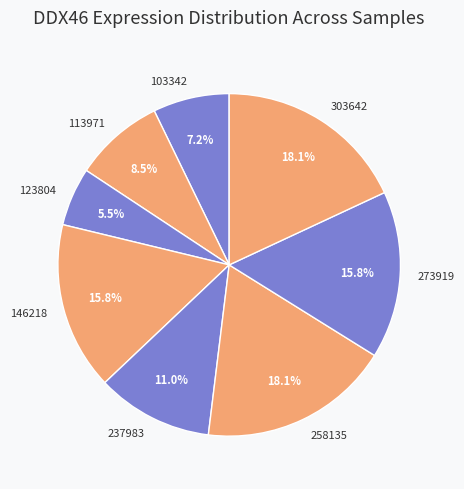

What is the total percentage of 103342 and 273919?

23.0%